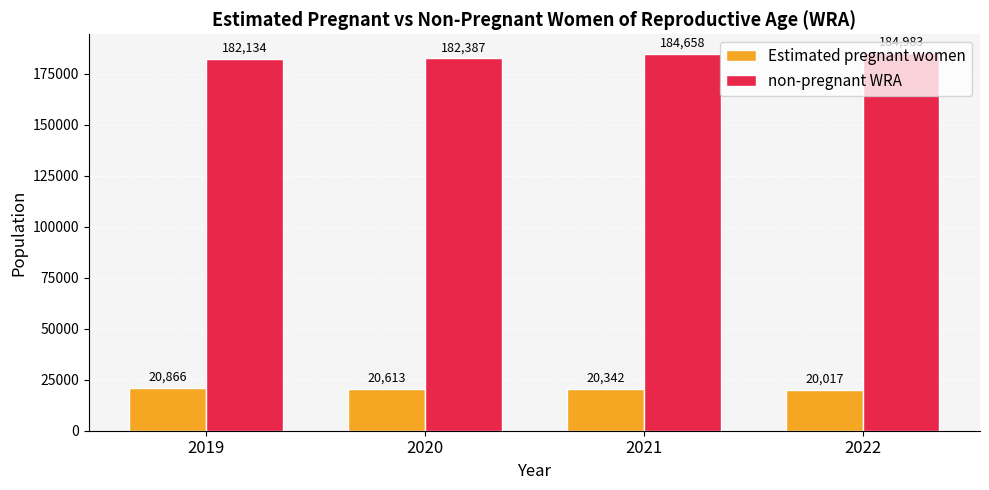

Which series has the widest spread of values?

non-pregnant WRA